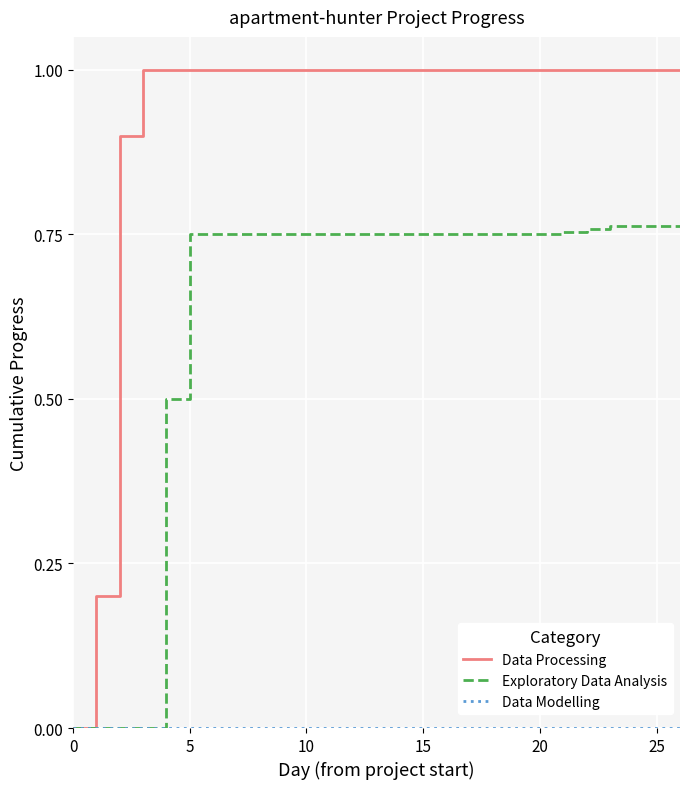

Which series has the largest total across all categories?

Data Processing